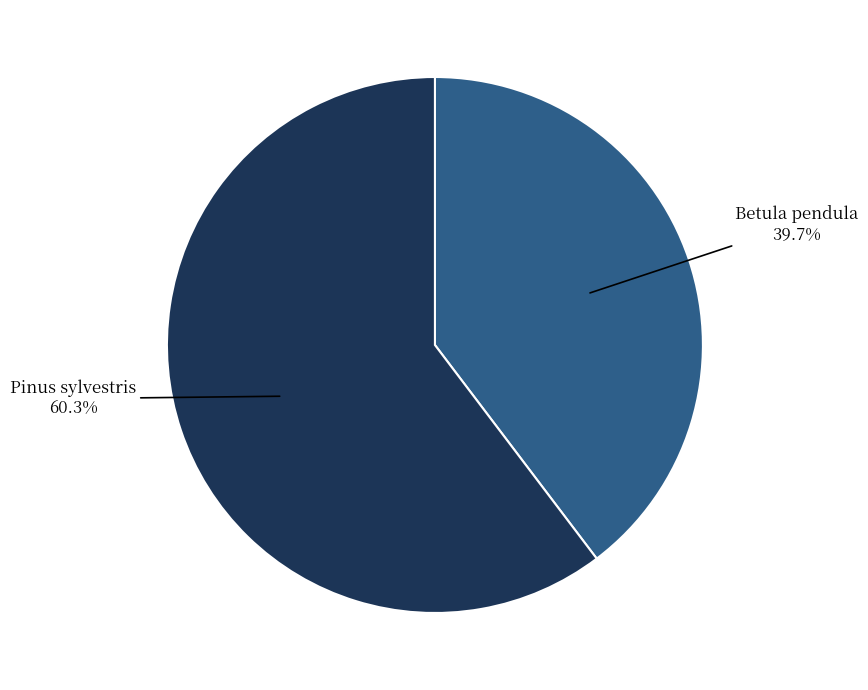

How many slices are in this pie chart?

2